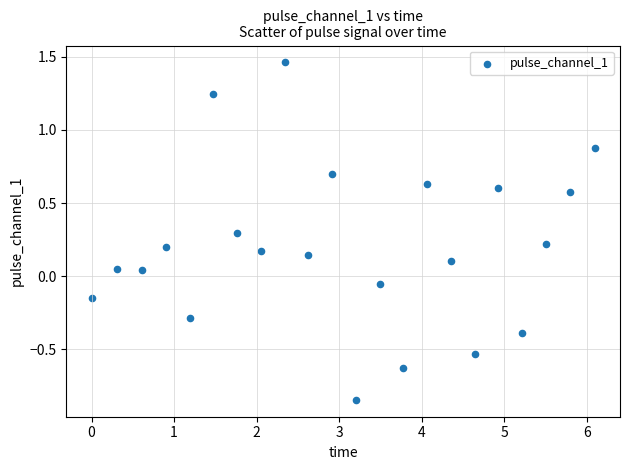

What is the range of X values (max minus min)?

6.1